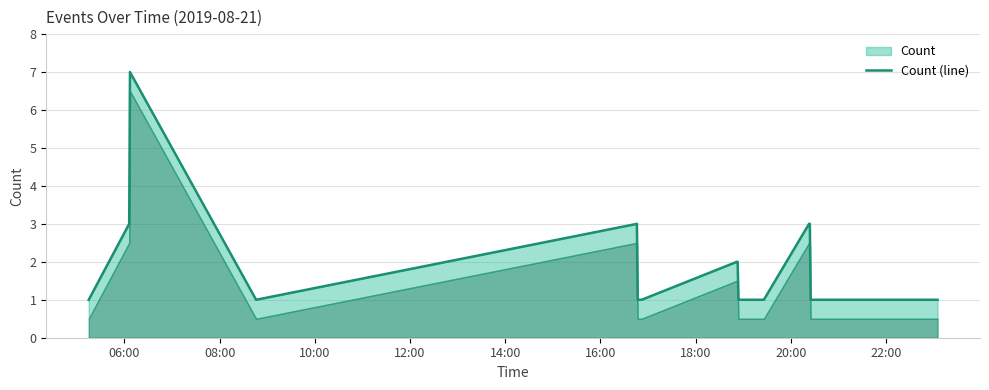

How many data points does each series have?

19